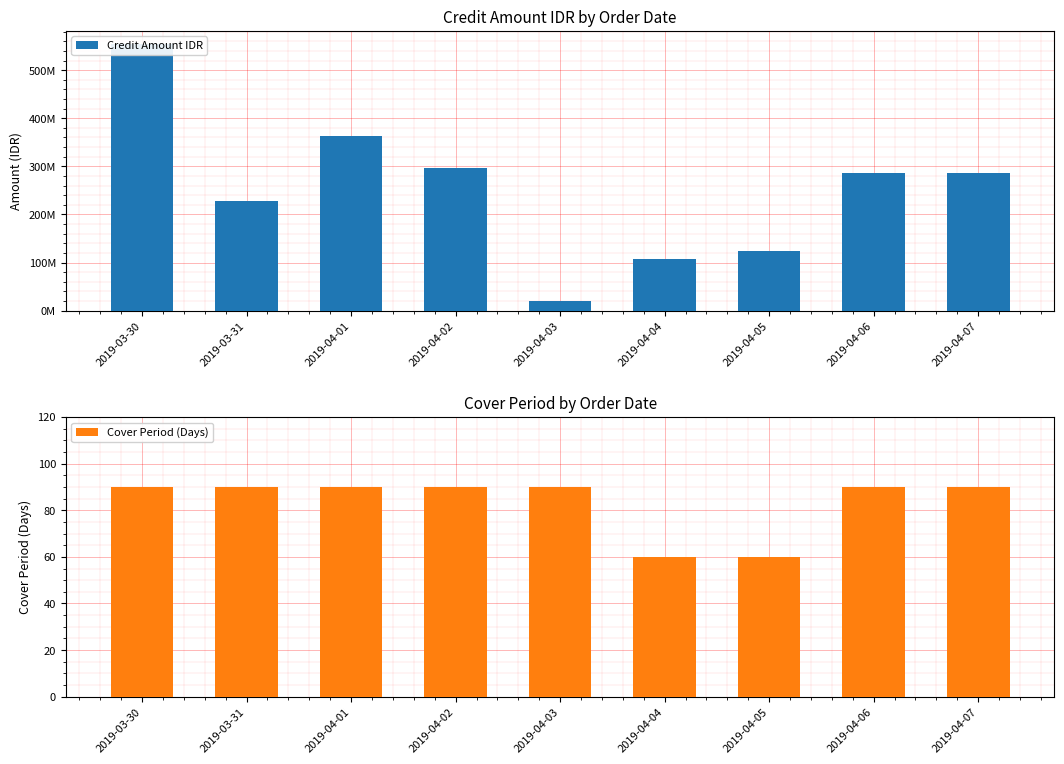

At how many categories does at least one series exceed 169156561?

6